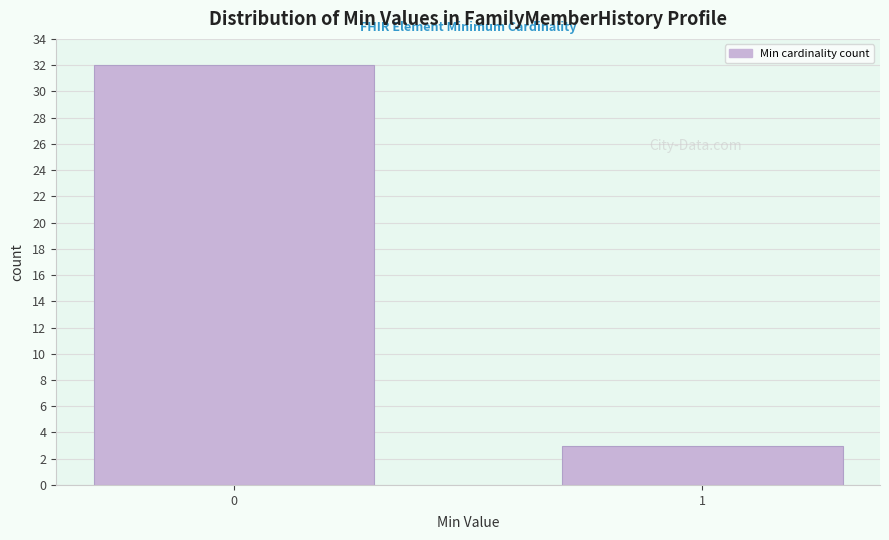

Reading left to right, extract all data points from this chart.

32	3